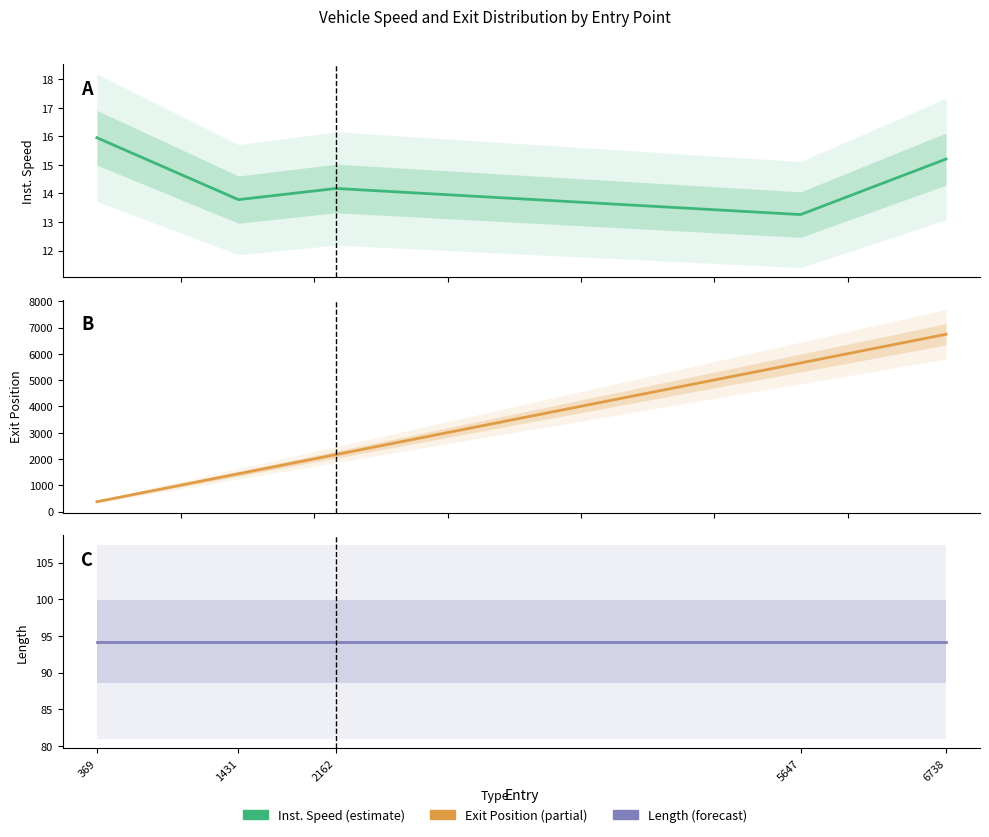

What is the difference between the maximum and minimum values in the instspeed series?

2.7